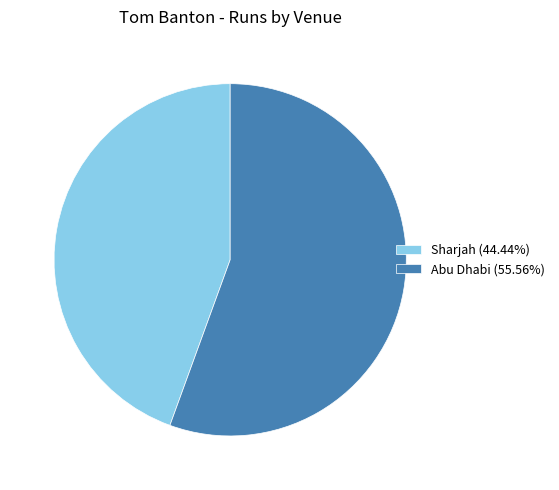

What is the ratio of the value at Sharjah (44.44%) to the value at Abu Dhabi (55.56%)?

0.8